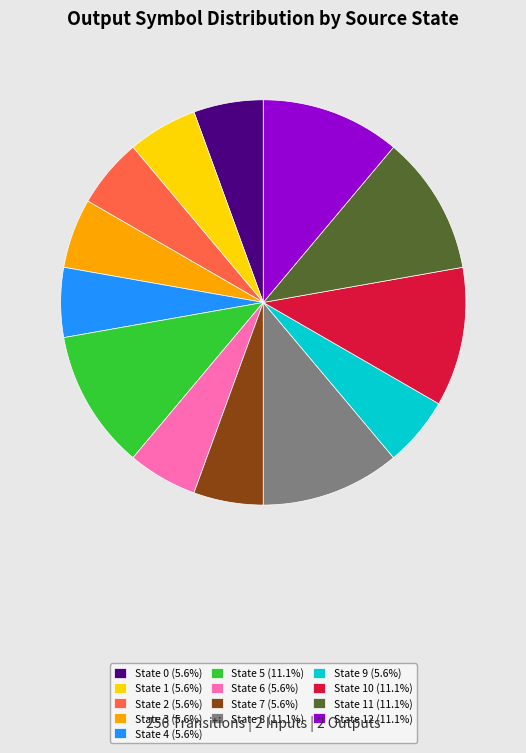

Is there a majority slice in this chart?

No